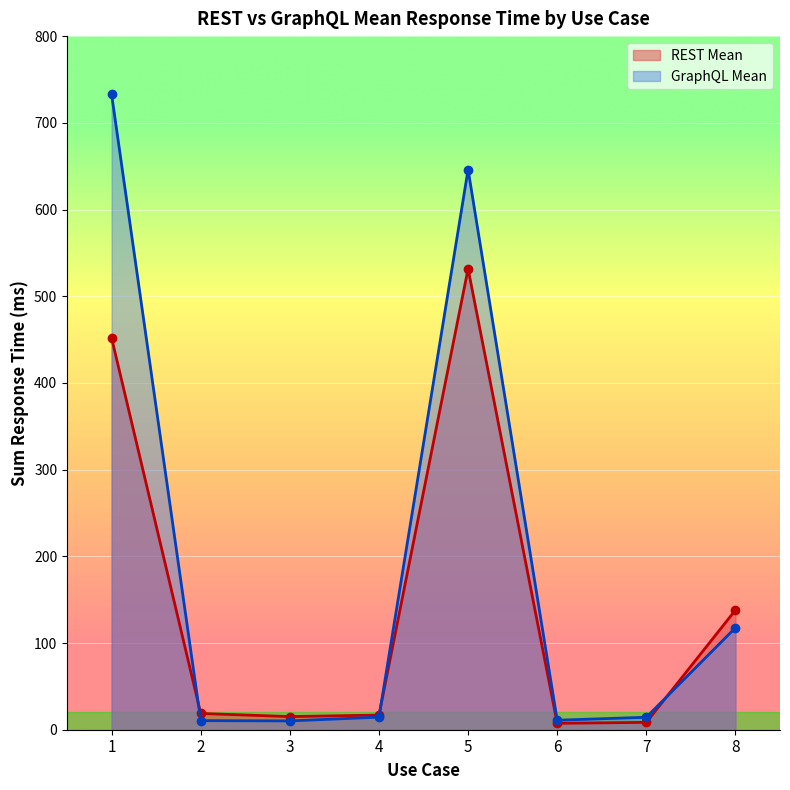

At which category does the chart reach its peak across all series?

1